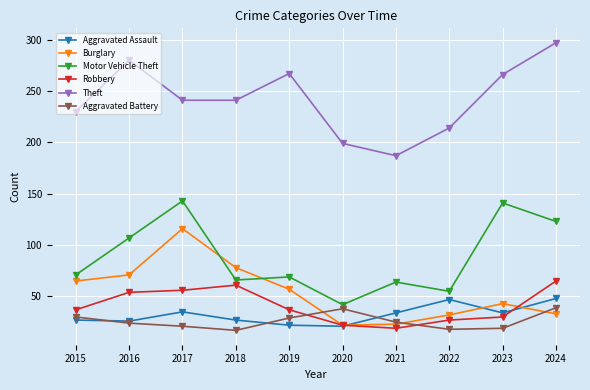

What is the total value across all series at 2019?

481